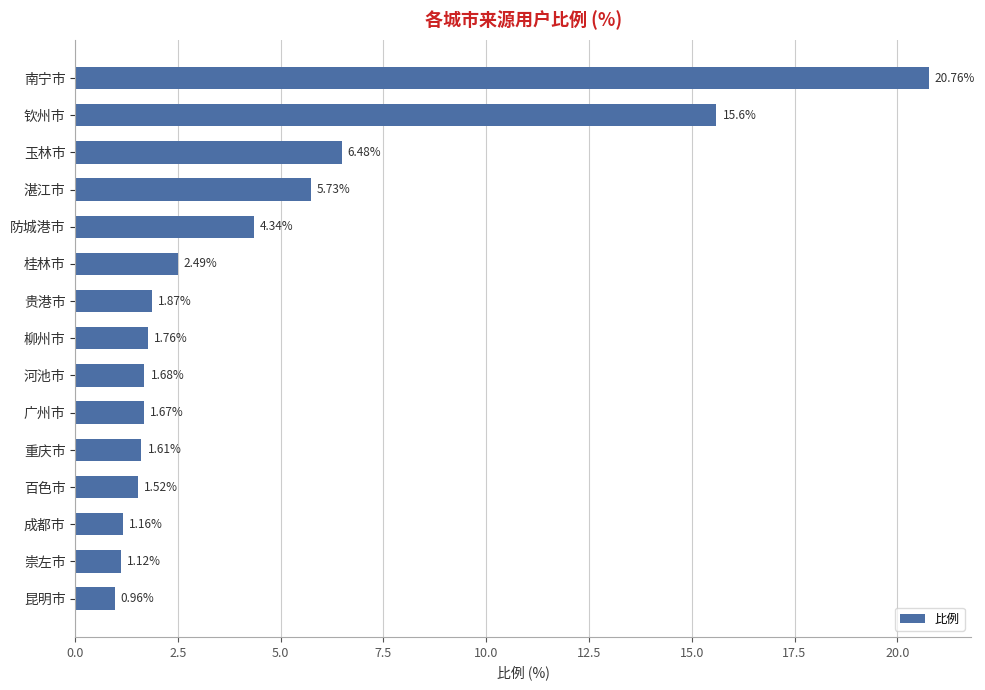

What is the label of the 8th bar from the top?

柳州市